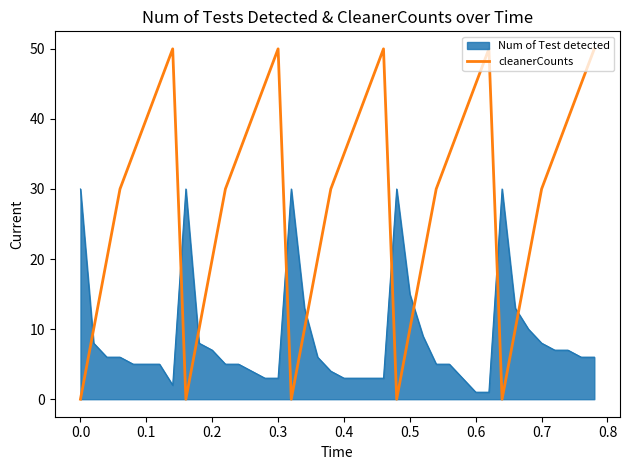

Which series has the largest total across all categories?

cleanerCounts